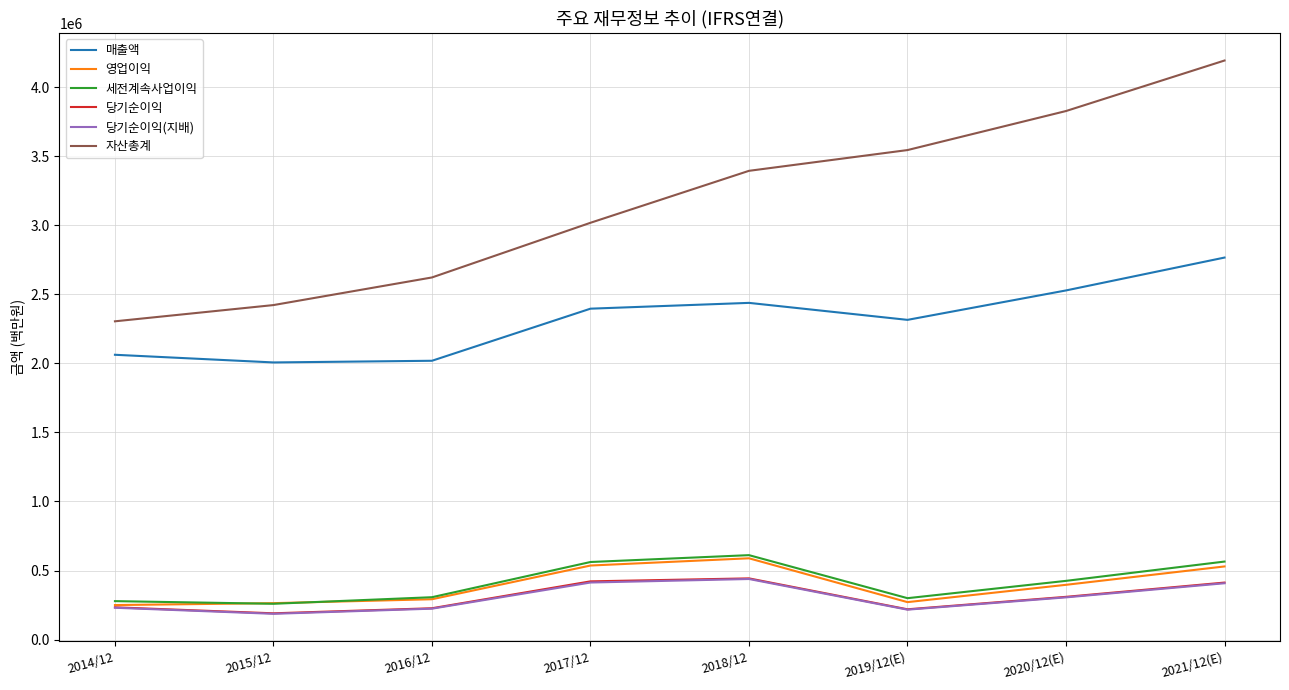

Where is 세전계속사업이익 nearest to the value 435605?

2020/12(E)